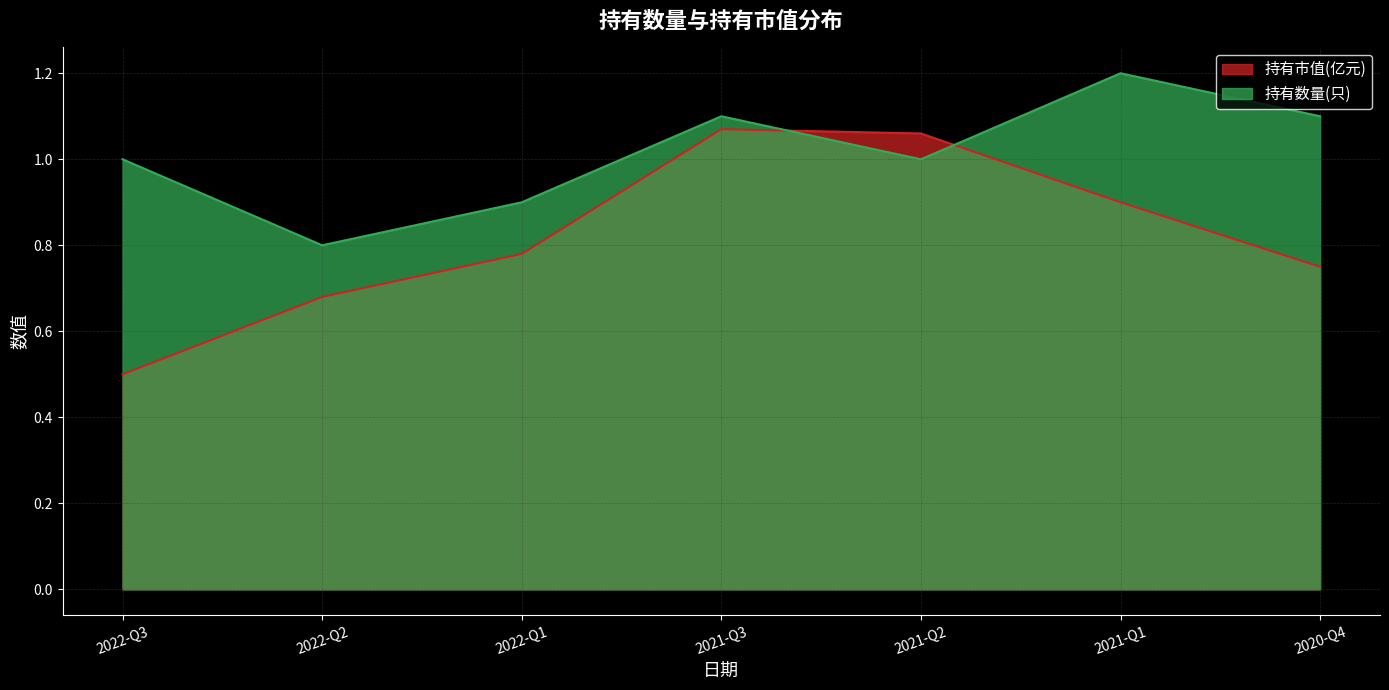

What is the total value across all series at 2022-Q1?

1.7